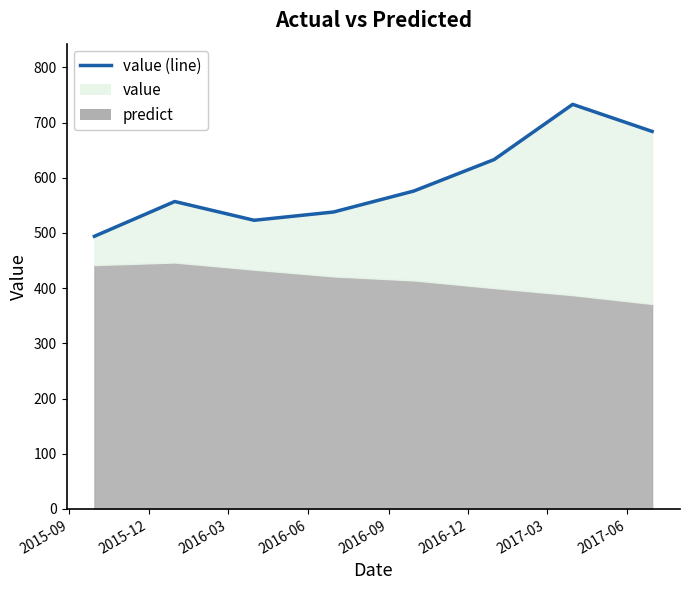

What is the sum of all values?

4738